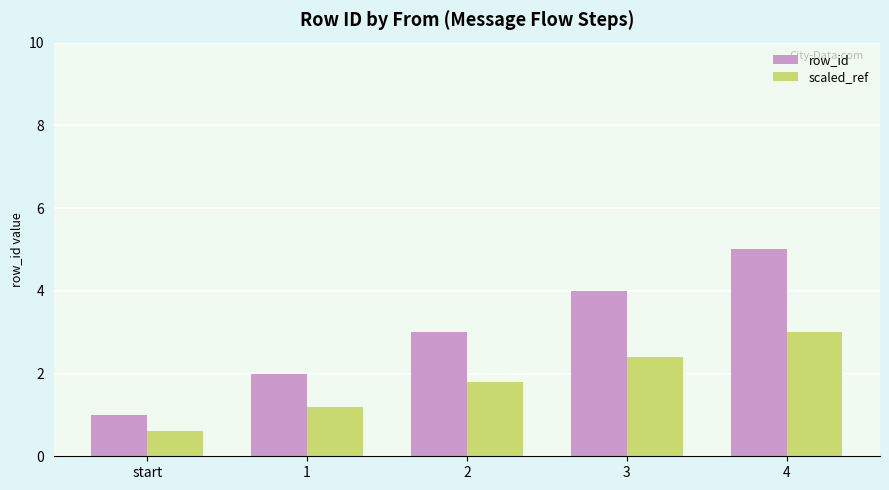

Which series has the largest total across all categories?

row_id